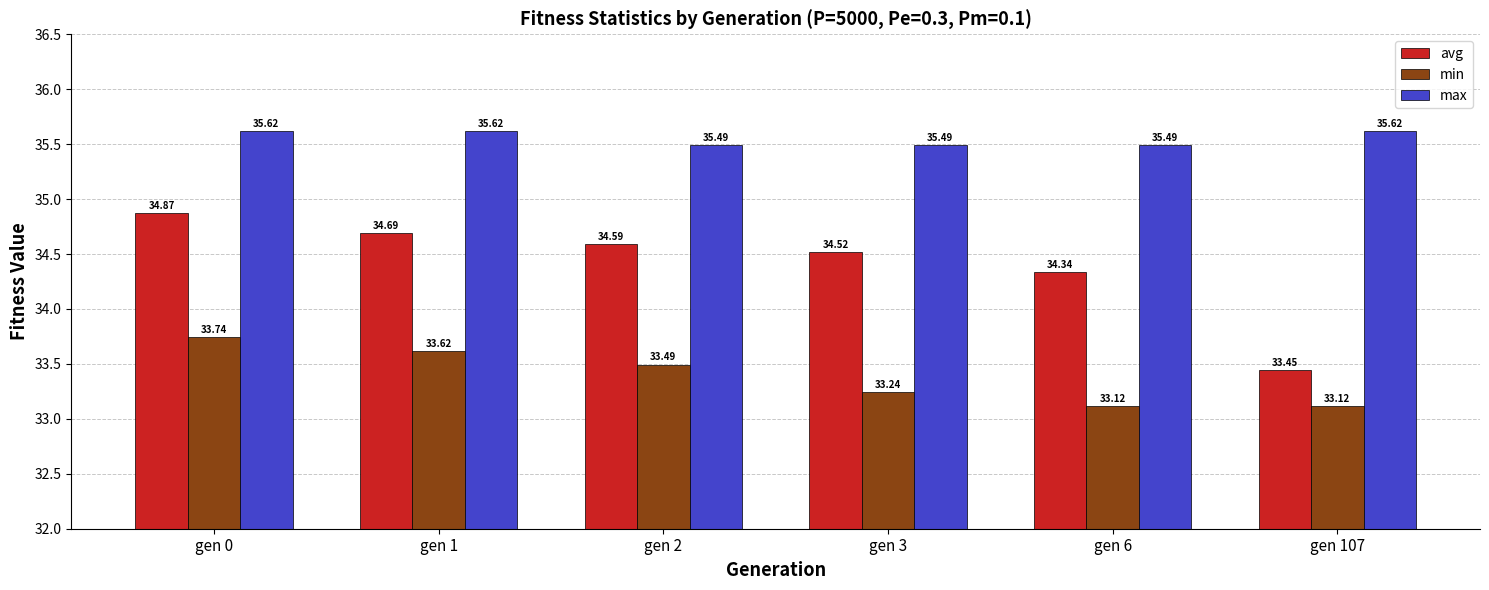

At how many categories does at least one series exceed 35?

6